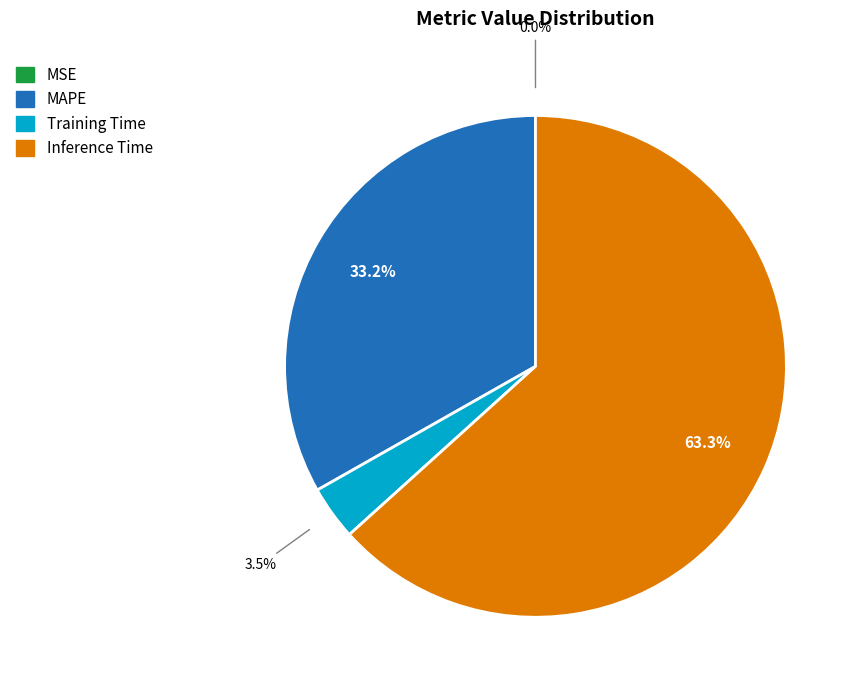

To the nearest percent, what is the average slice percentage?

25%